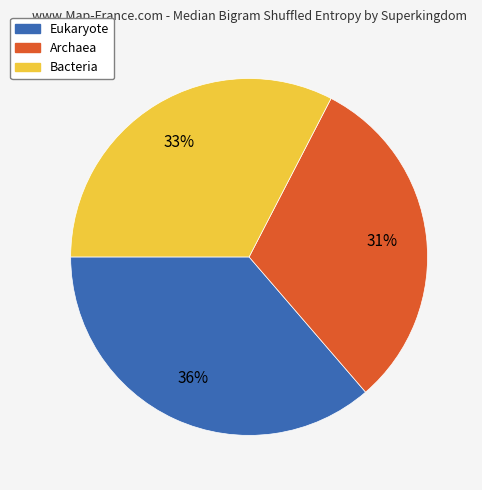

True or false: Archaea accounts for 31% of the total.

True